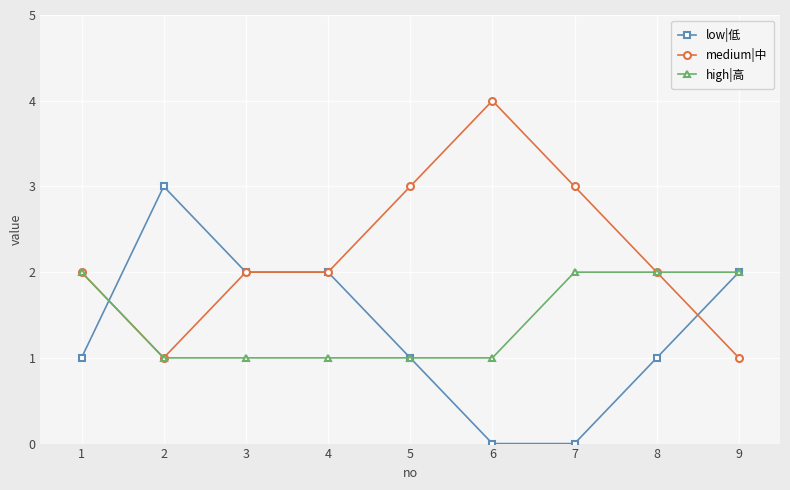

True or false: high|高 has a value of 3 at 8.

False